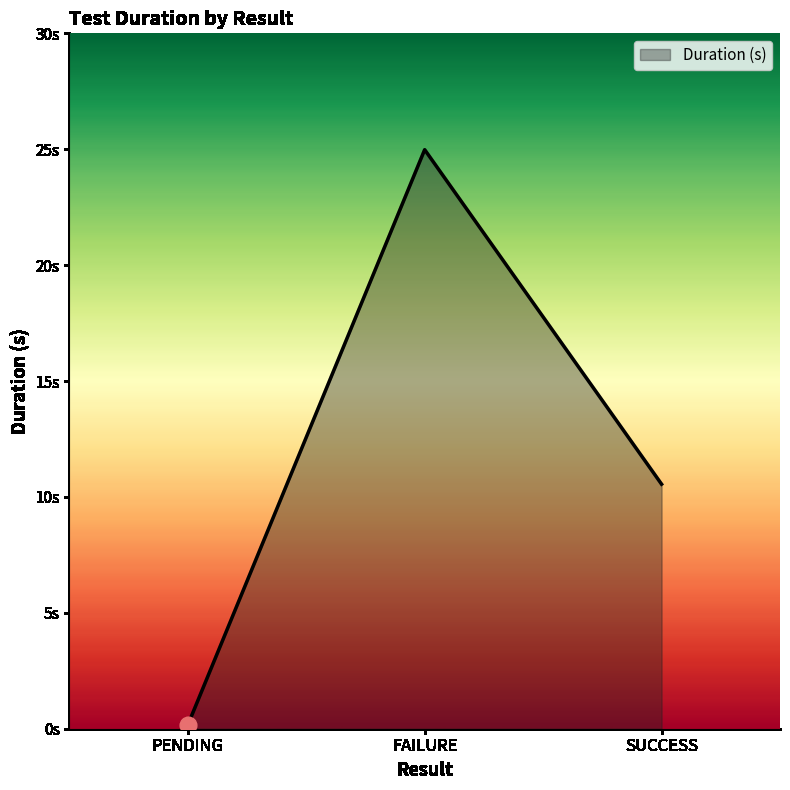

What is the label of the 3rd point from the right?

PENDING